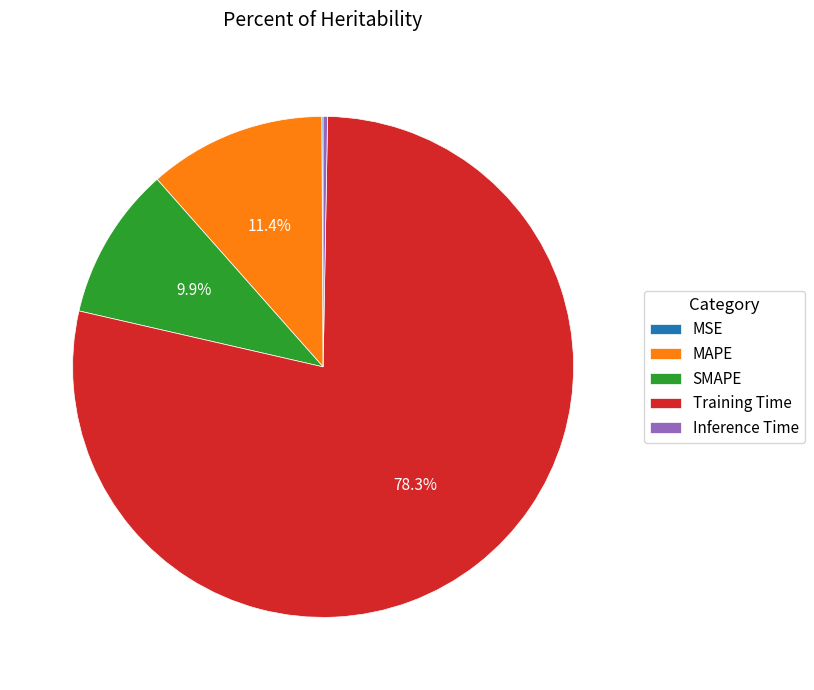

To the nearest percent, what is the average slice percentage?

20%